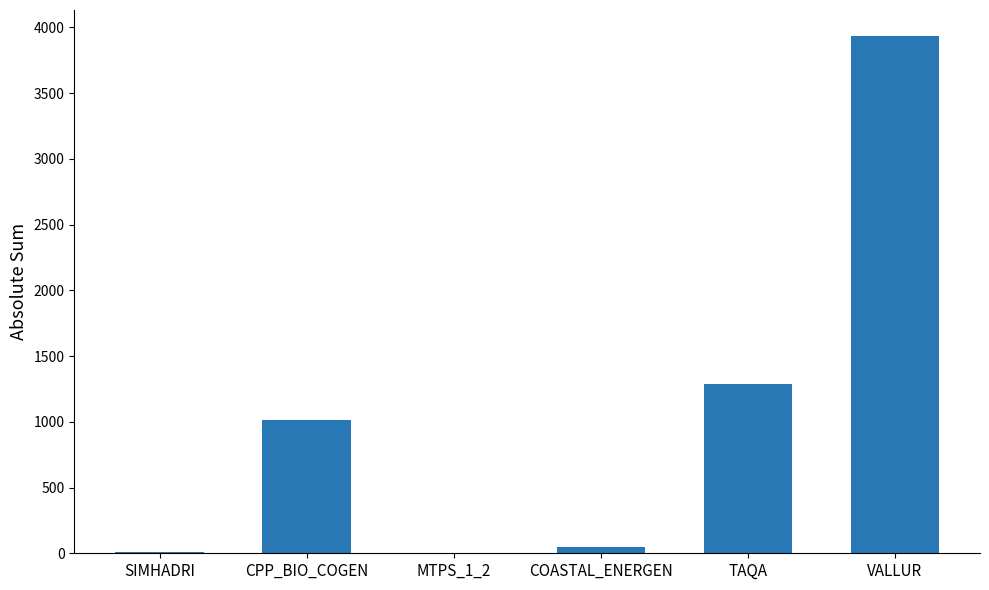

Which has a higher value, TAQA or SIMHADRI?

TAQA